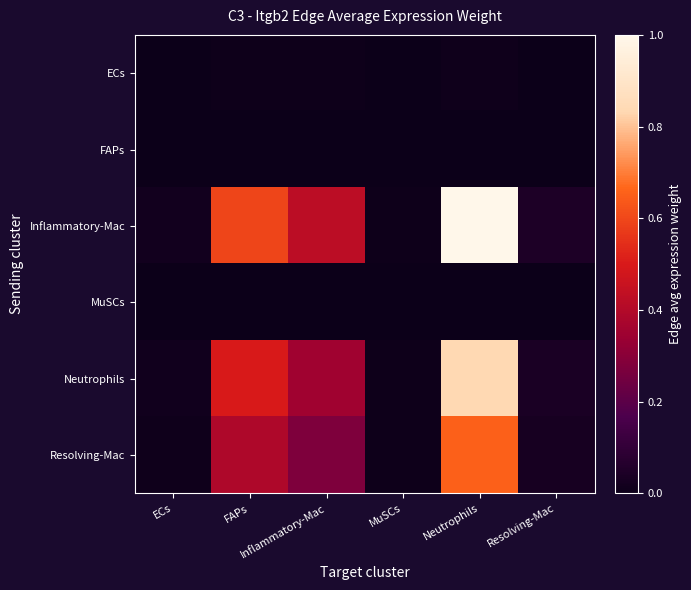

List the series in order of their peak value, highest first.

Inflammatory-Mac, Neutrophils, Resolving-Mac, ECs, MuSCs, FAPs